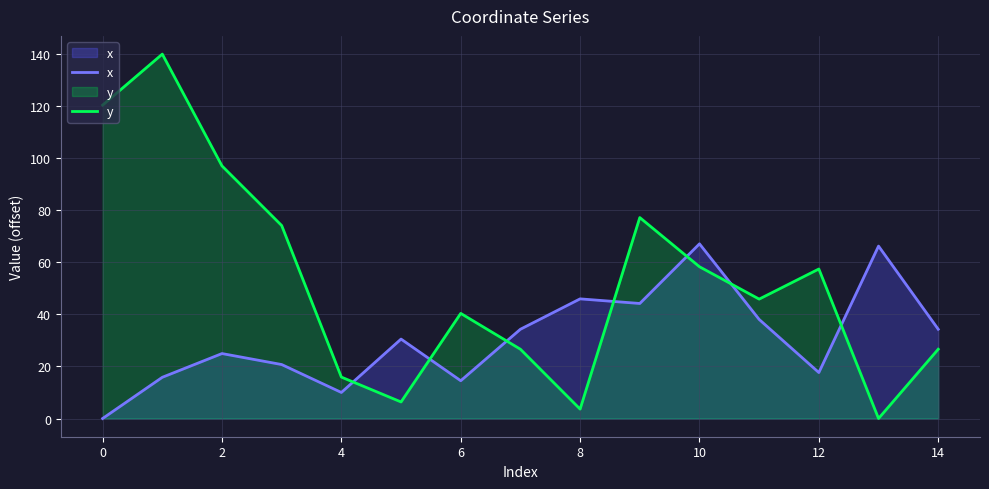

True or false: x and y intersect in this chart.

True